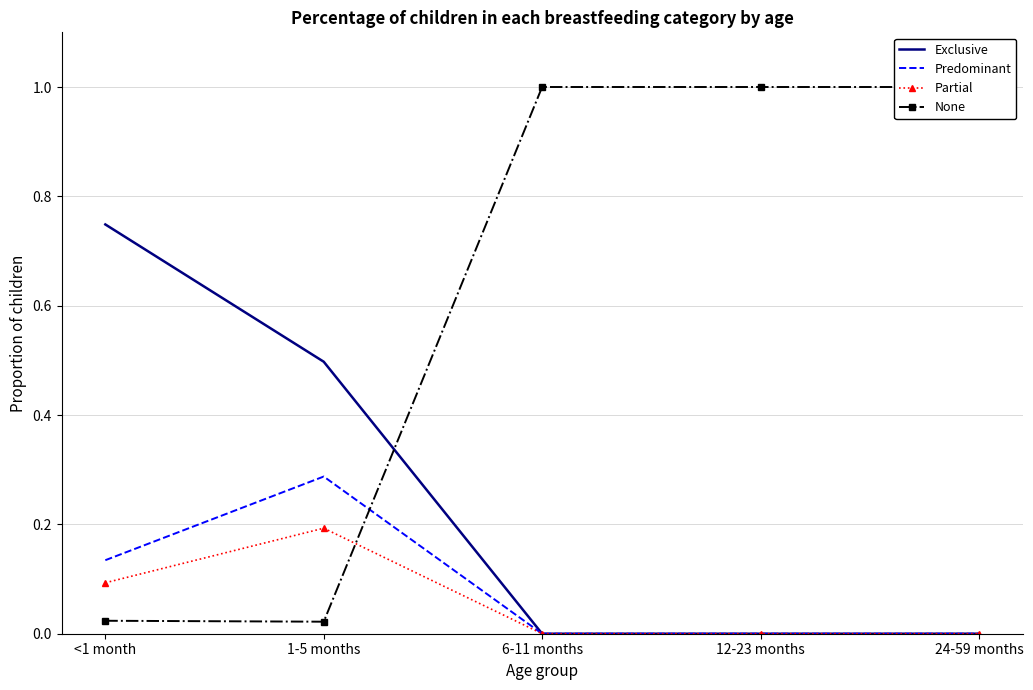

True or false: Predominant and Exclusive intersect in this chart.

False